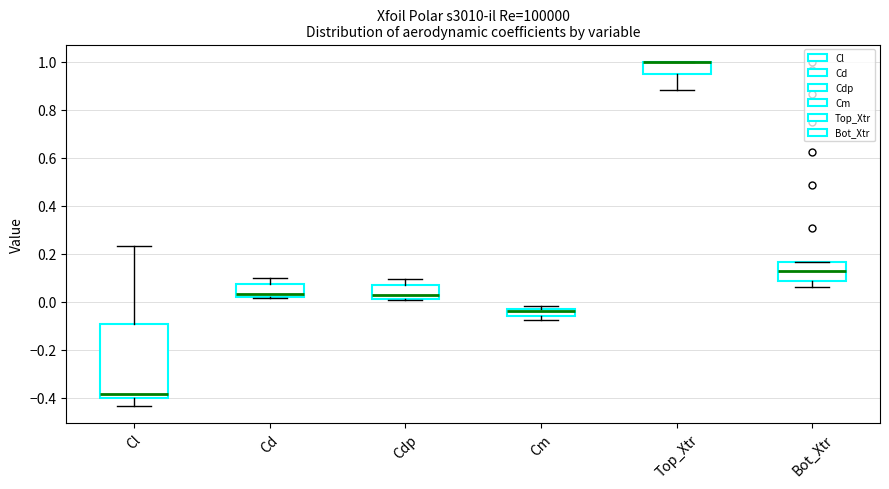

Where is the upper edge of the box for Top_Xtr on the y-axis? The values are not printed on the chart, so give them approximately, as read against the axis.

1.00